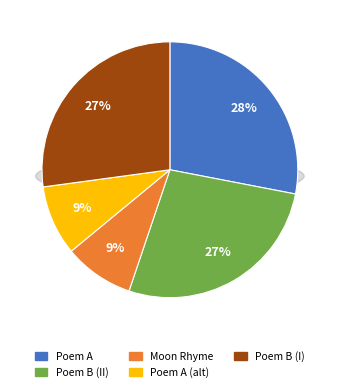

True or false: 杨日新用所赋月壶韵作诗见寄依韵复之 accounts for 23% of the total.

False